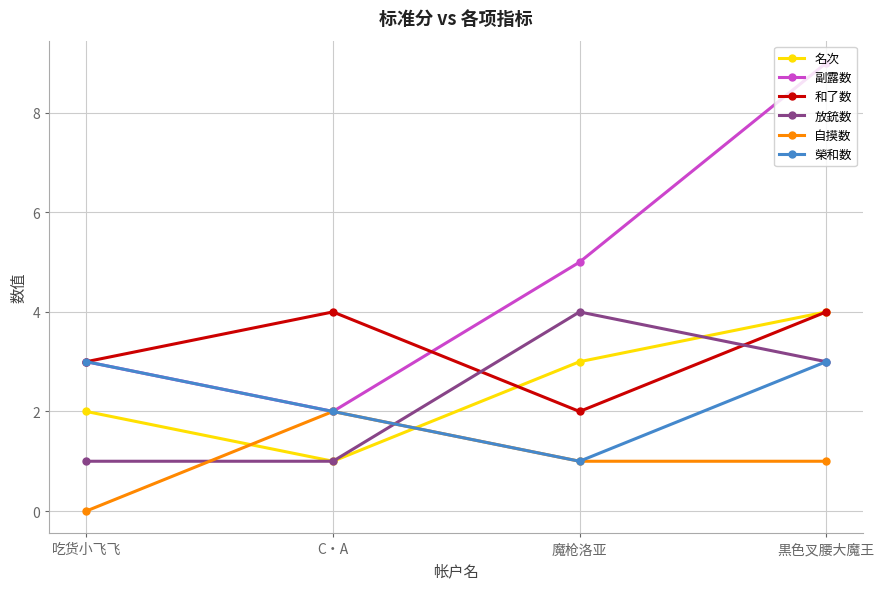

Does the chart display data point markers on the line(s)?

Yes